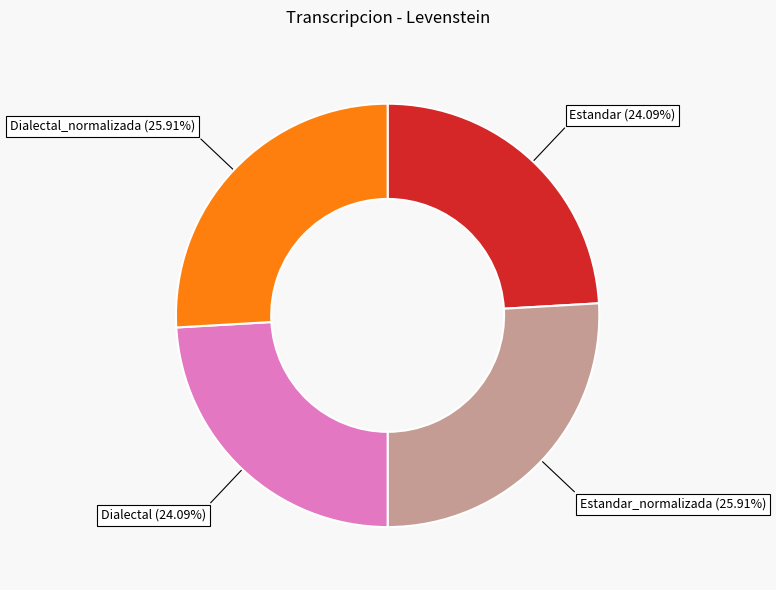

Is Dialectal_normalizada the majority of the pie?

No